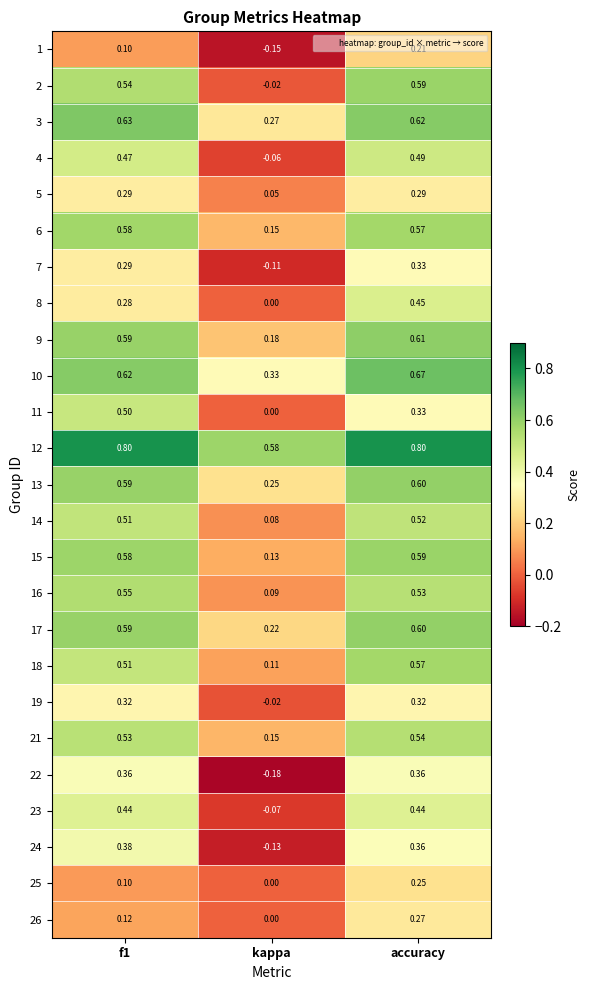

At which label is 9 closest to 0?

kappa